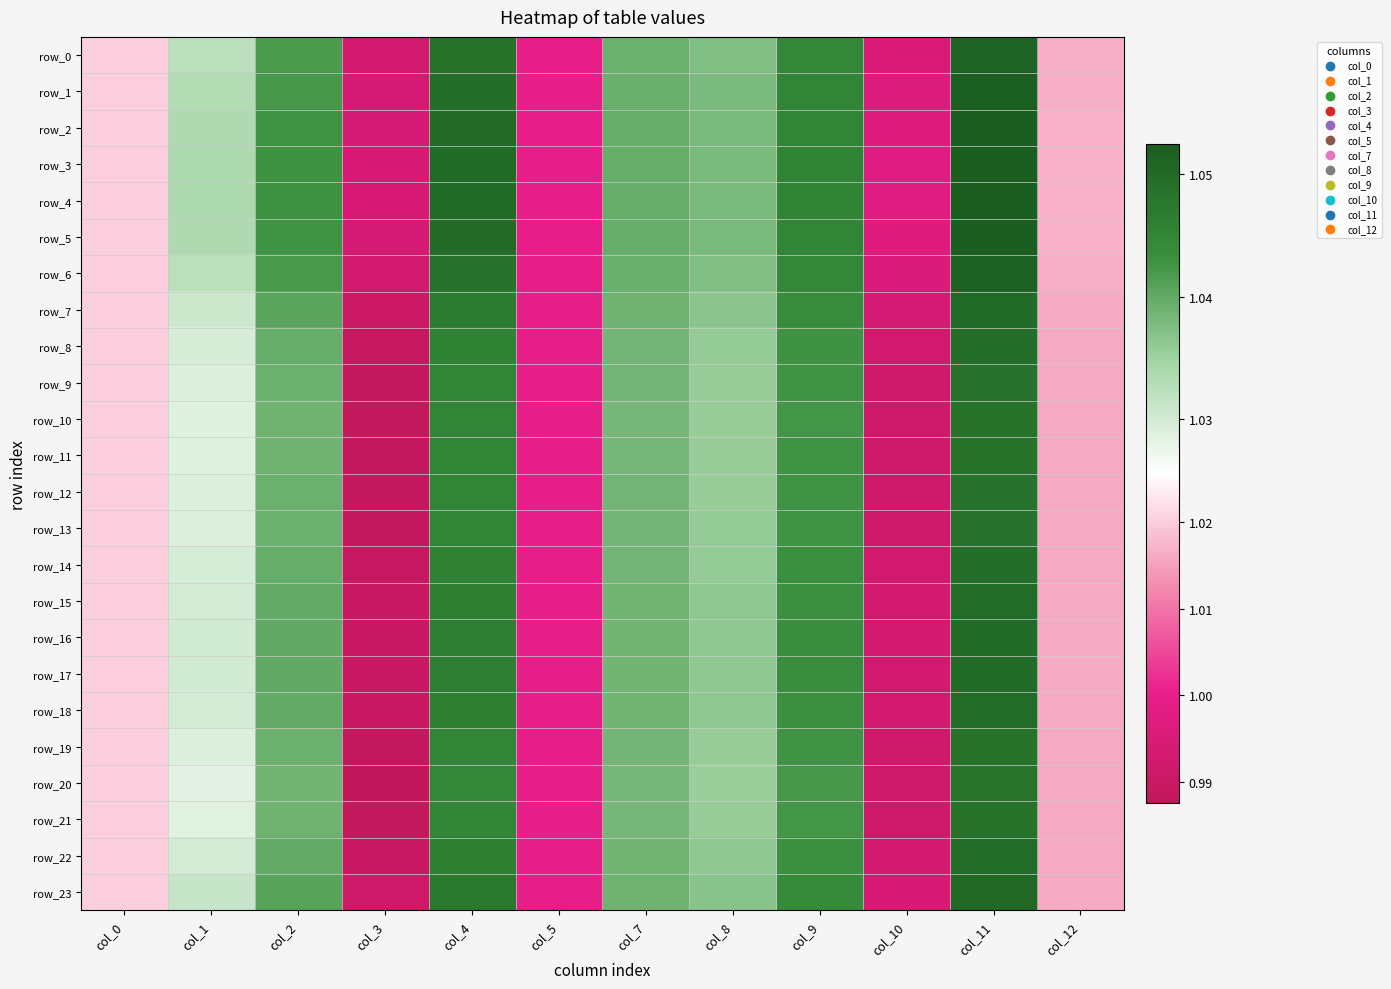

How many data points in row_16 are above 1?

9